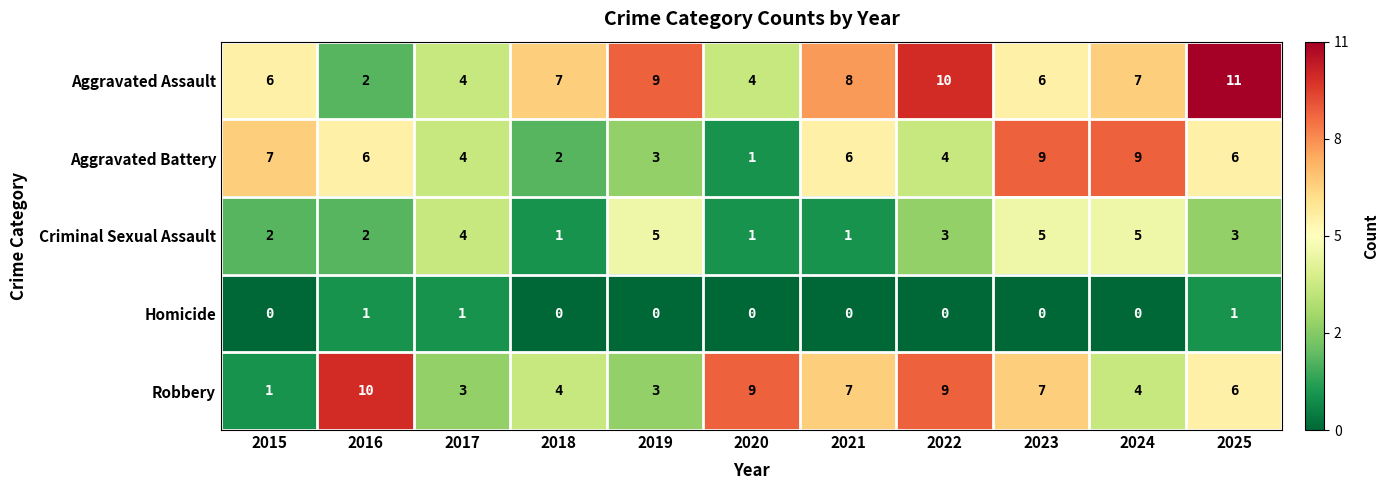

The value of Aggravated Battery at 2017 is 4. True or false?

True